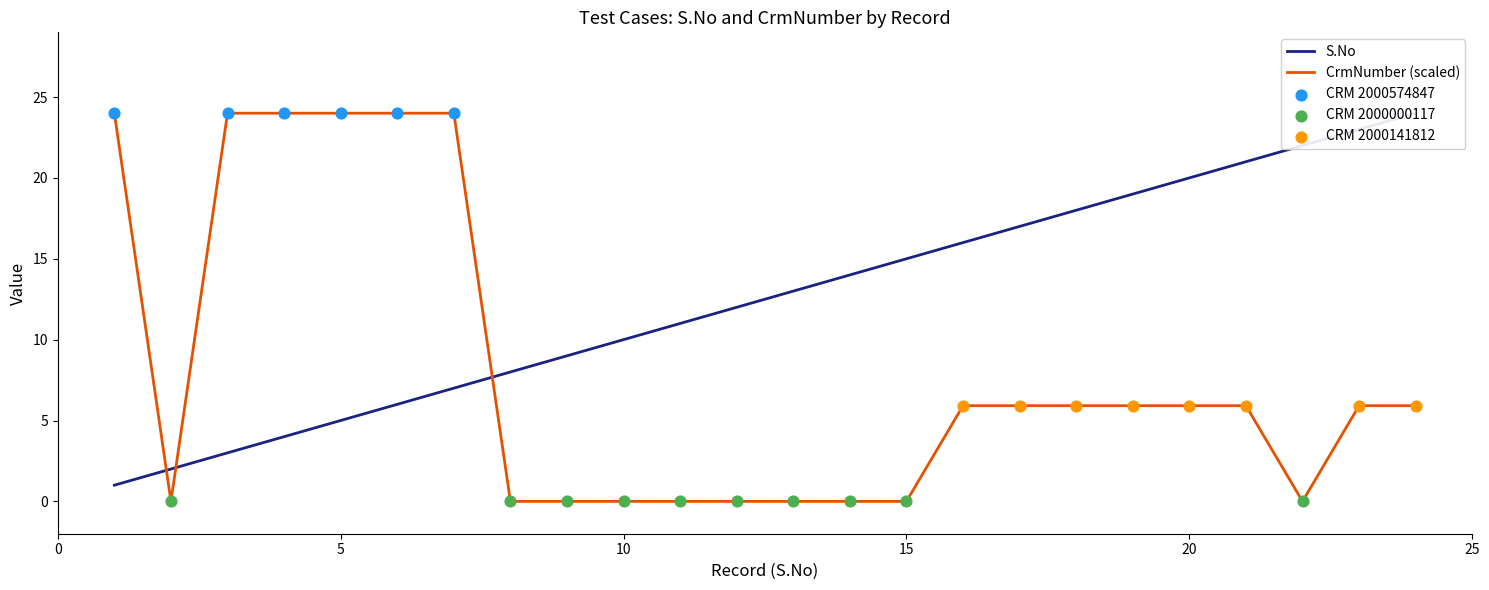

Which series reaches the maximum Y coordinate?

S.No